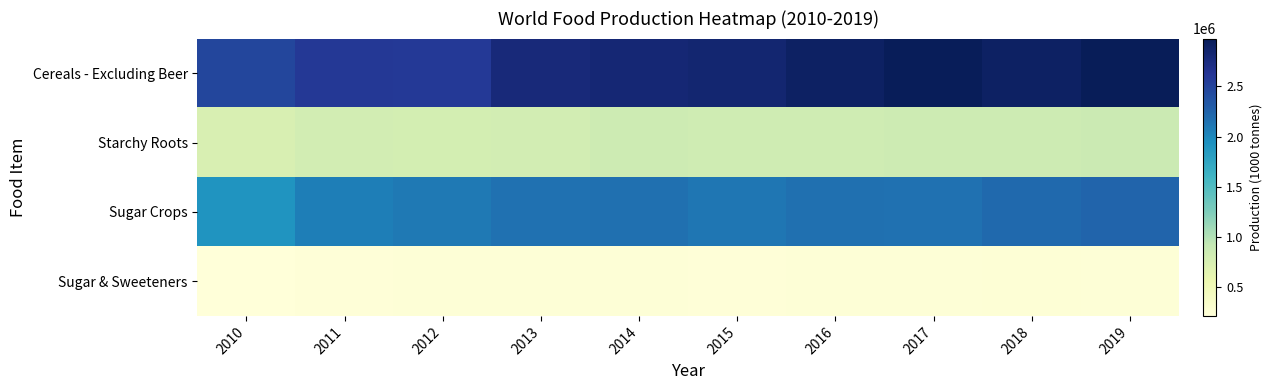

Which series has the largest total across all categories?

Cereals - Excluding Beer